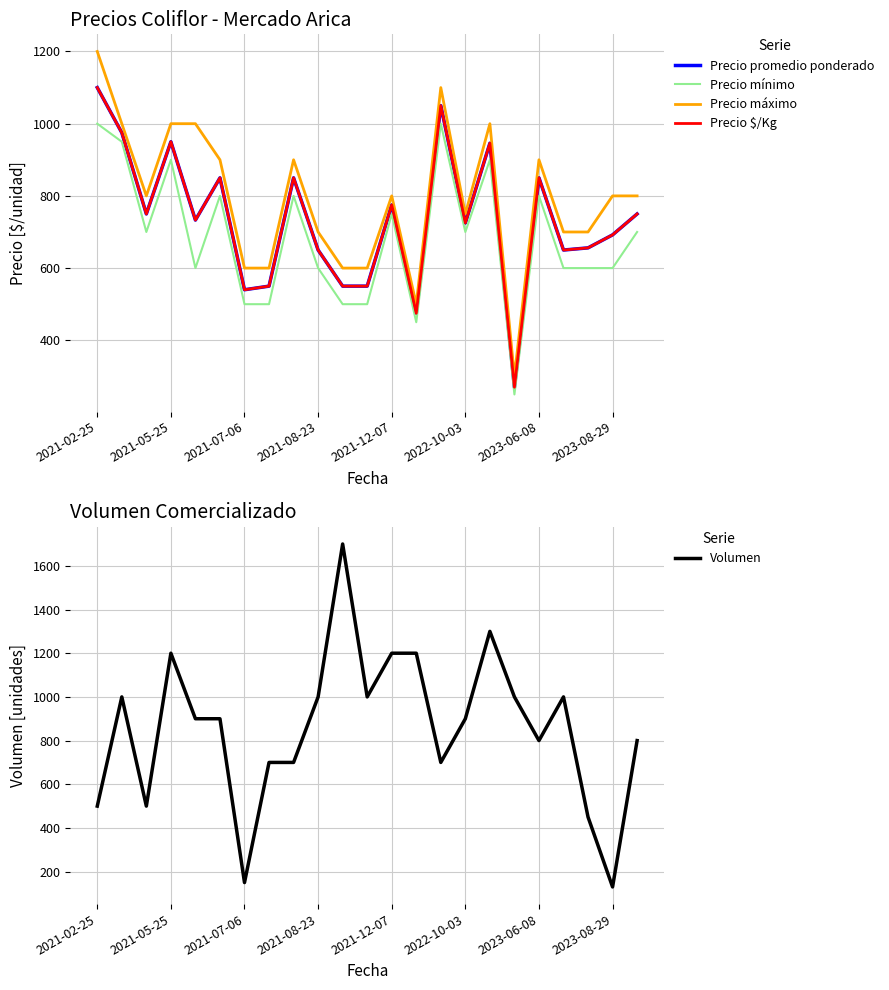

What is the maximum value for Volumen?

1700